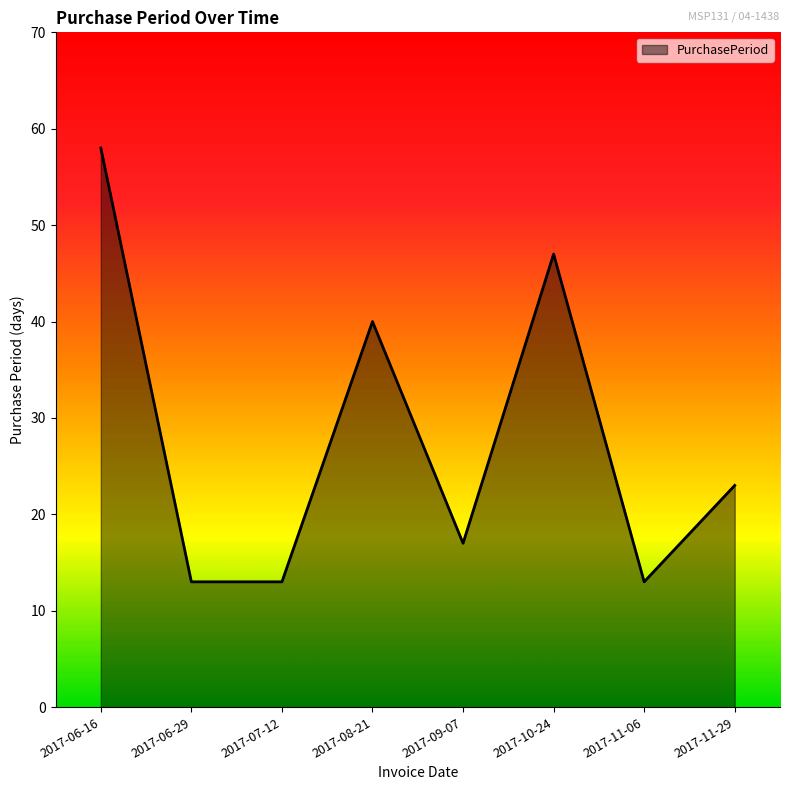

What position from the right is 2017-11-06?

2